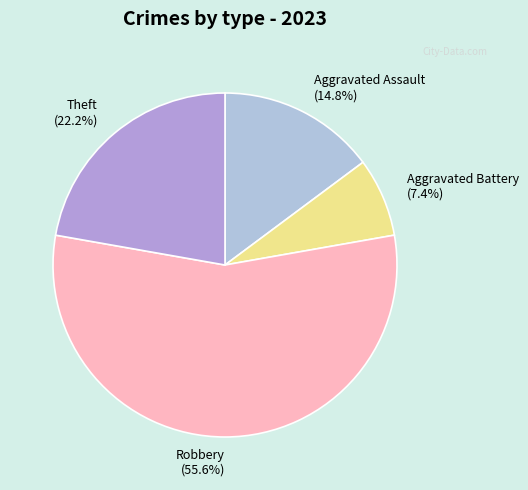

What is the largest slice in the pie chart?

Robbery